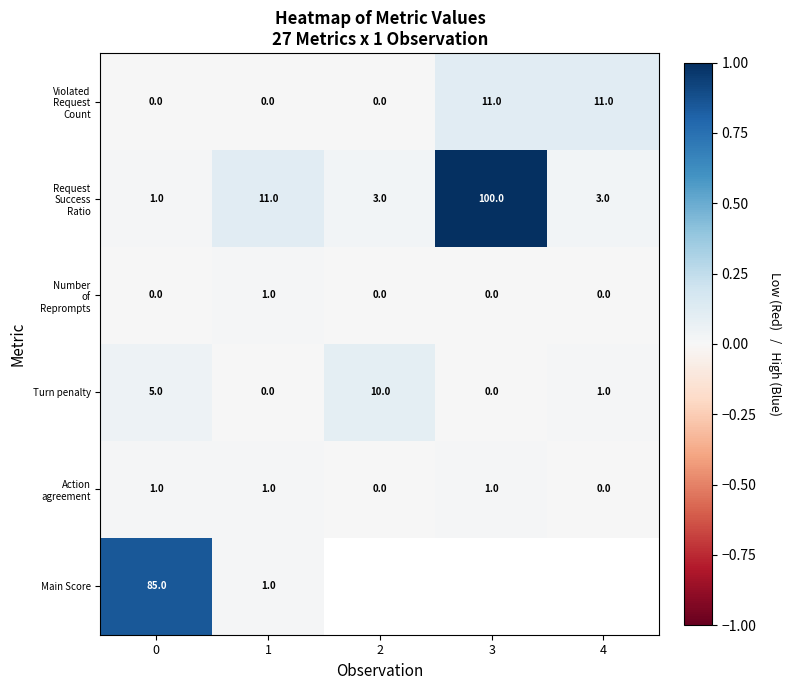

What is the total value across all series at 0?

92